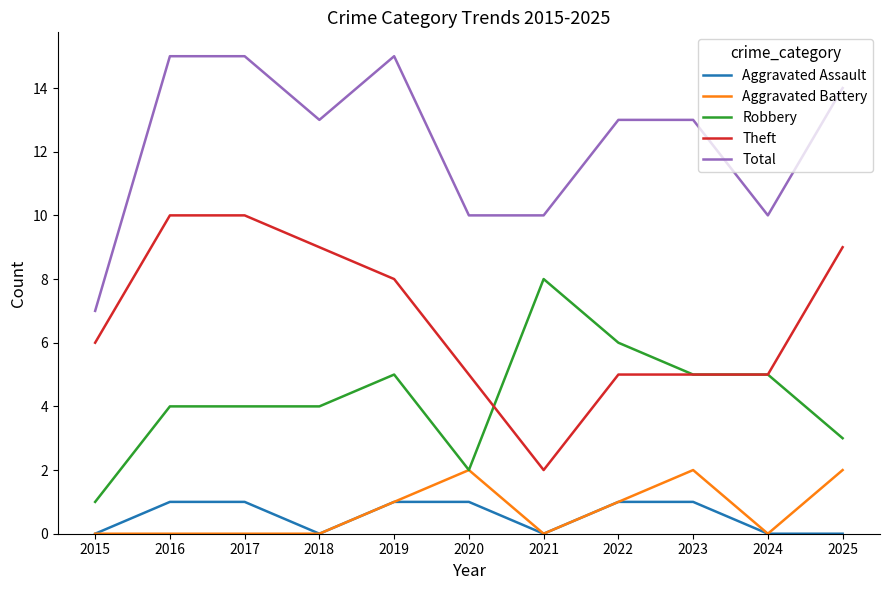

What is the approximate value of Robbery at 2020?

2